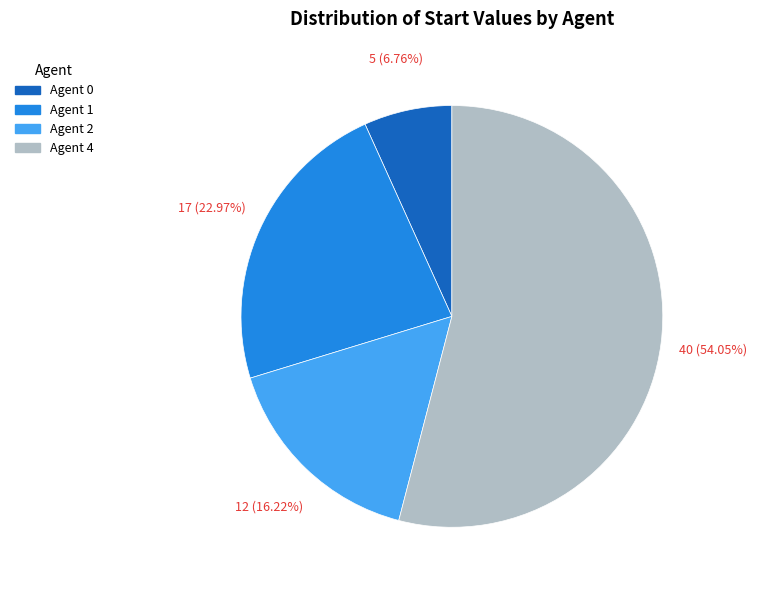

Is there a majority slice in this chart?

Yes